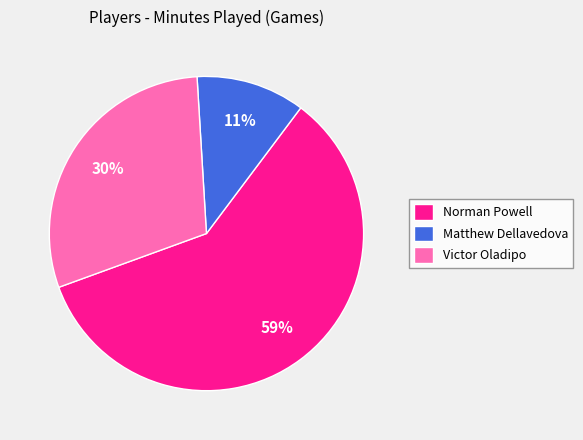

Rank the categories by value from lowest to highest.

Matthew Dellavedova, Victor Oladipo, Norman Powell